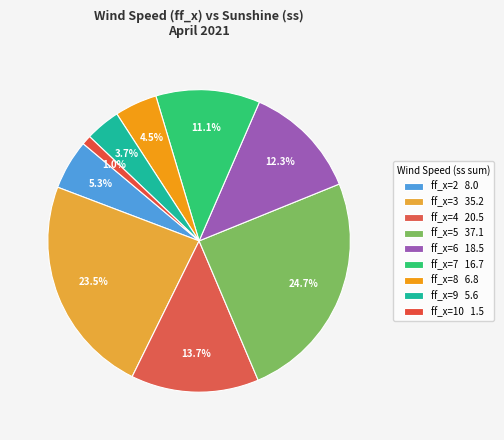

Count the number of slices in the pie.

9